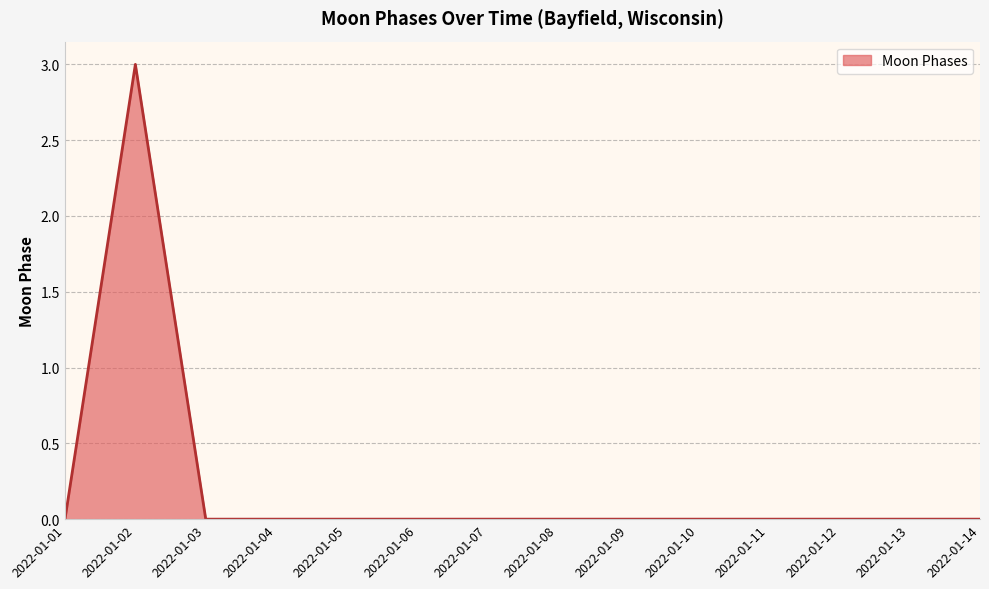

Reading right to left, list all the values displayed in this chart.

0	0	0	0	0	0	0	0	0	0	0	0	3	0